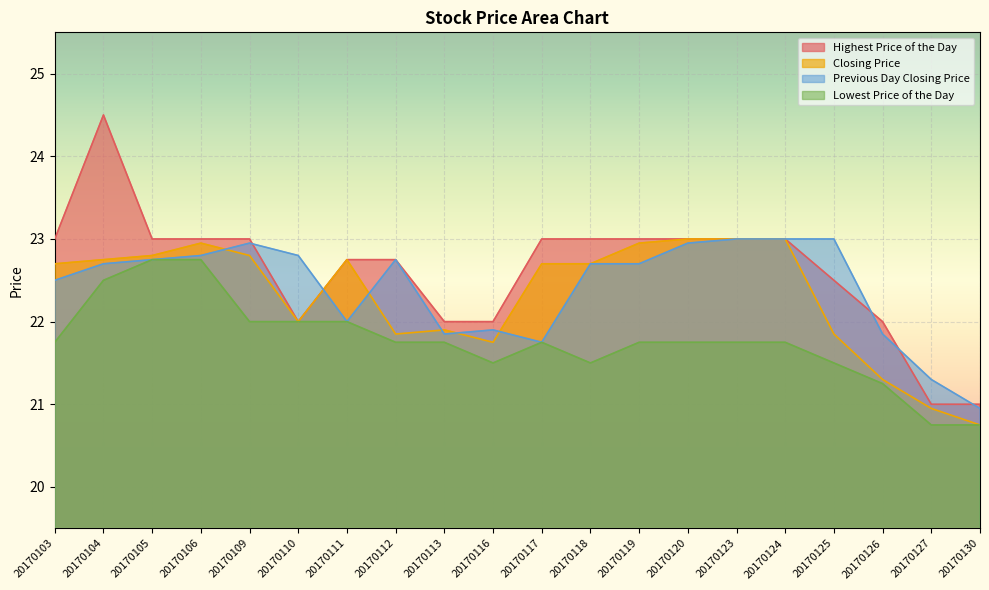

True or false: Closing Price and Highest Price of the Day intersect in this chart.

False